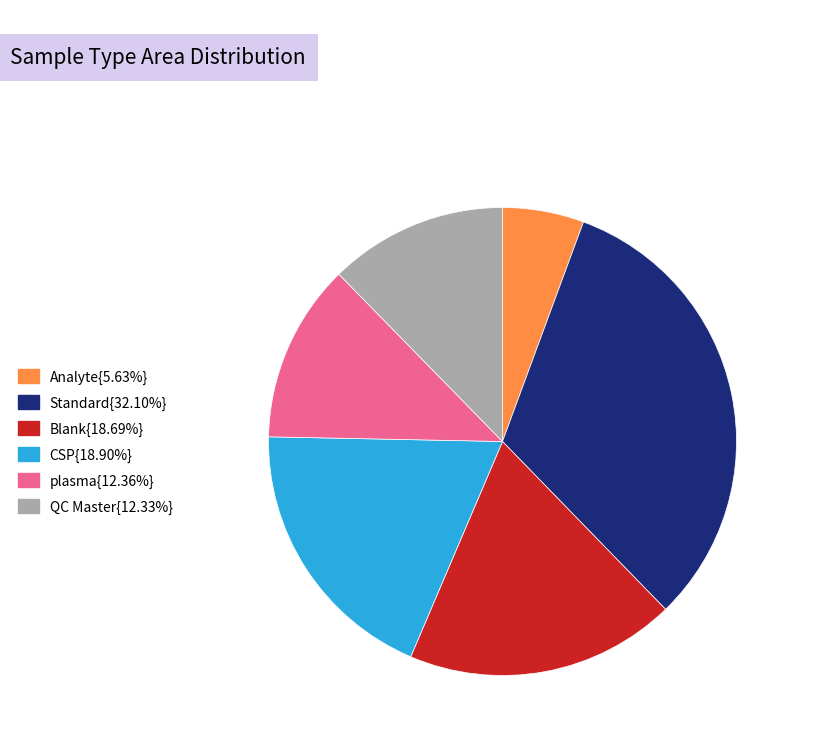

Does any single category account for the majority?

No